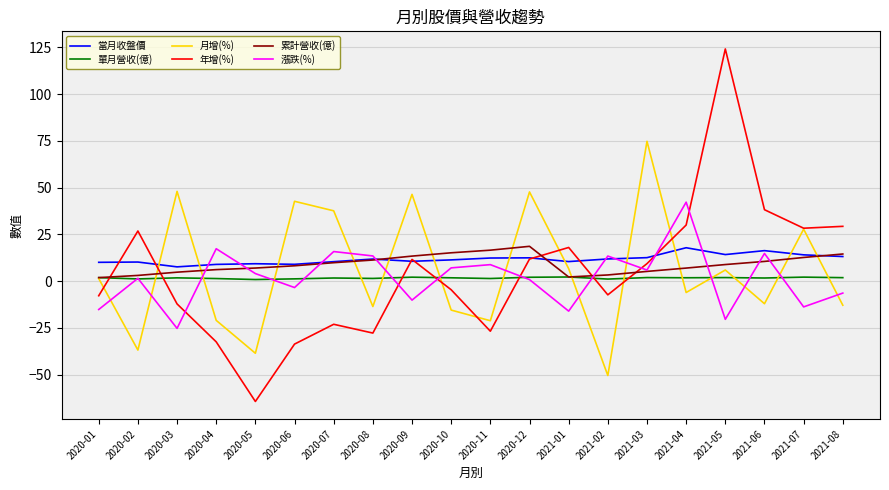

True or false: 漲跌(%) and 月增(%) cross at least once.

True